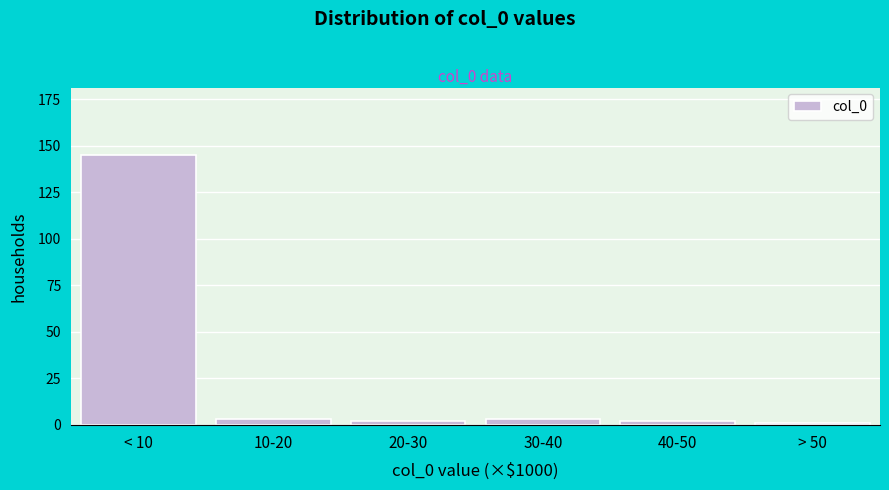

Reading left to right, what are all the values shown in this chart?

< 10=145	10-20=3	20-30=2	30-40=3	40-50=2	> 50=1